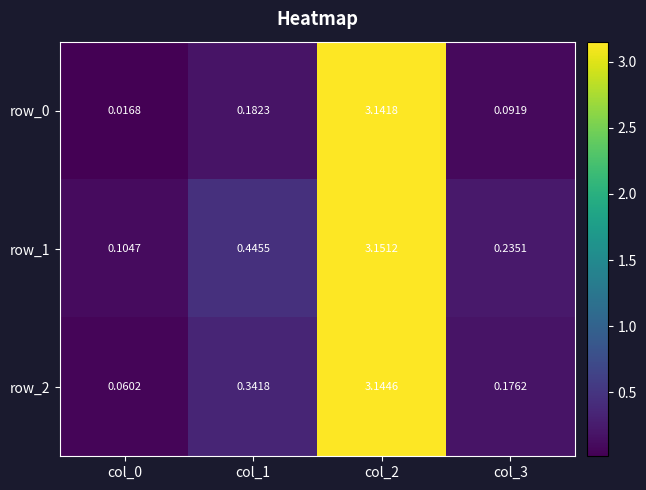

How many categories are shown in the chart?

4